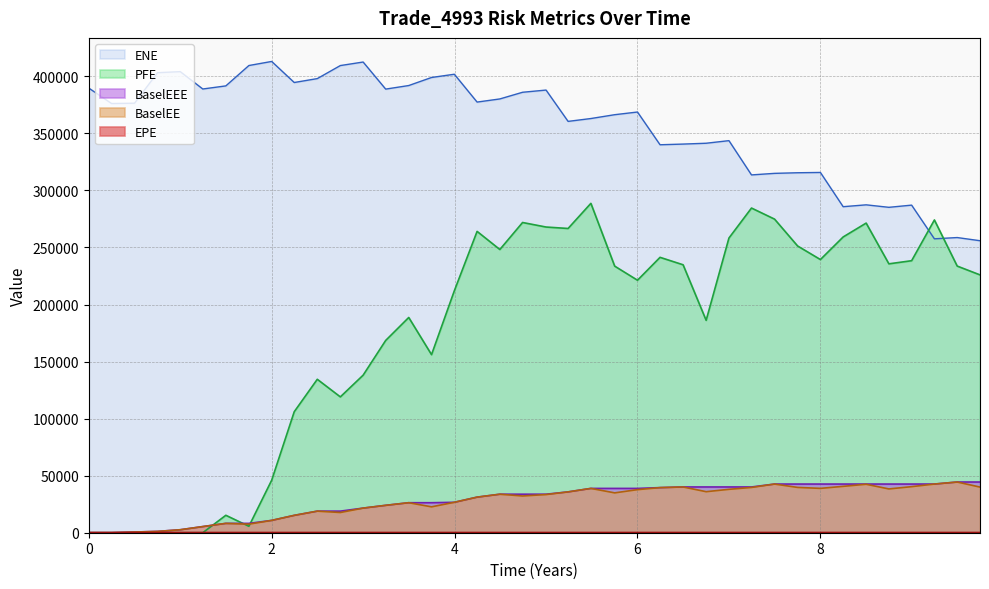

What is the difference between the highest and lowest values at 0?

389694.0